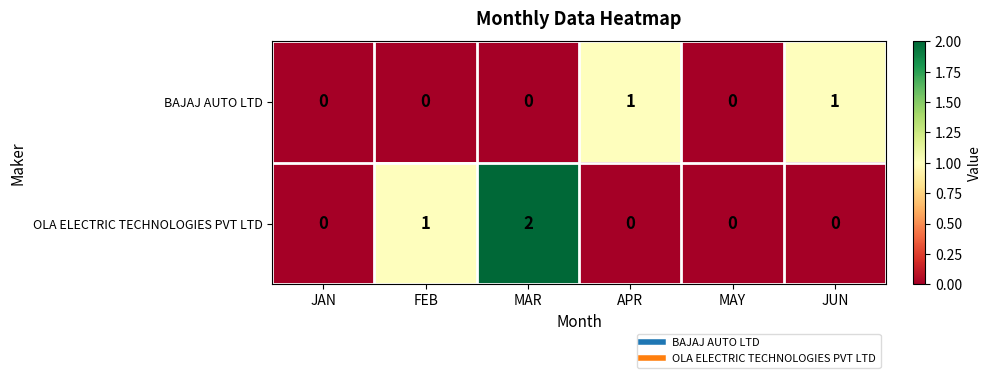

What is the difference between the highest and lowest values at FEB?

1